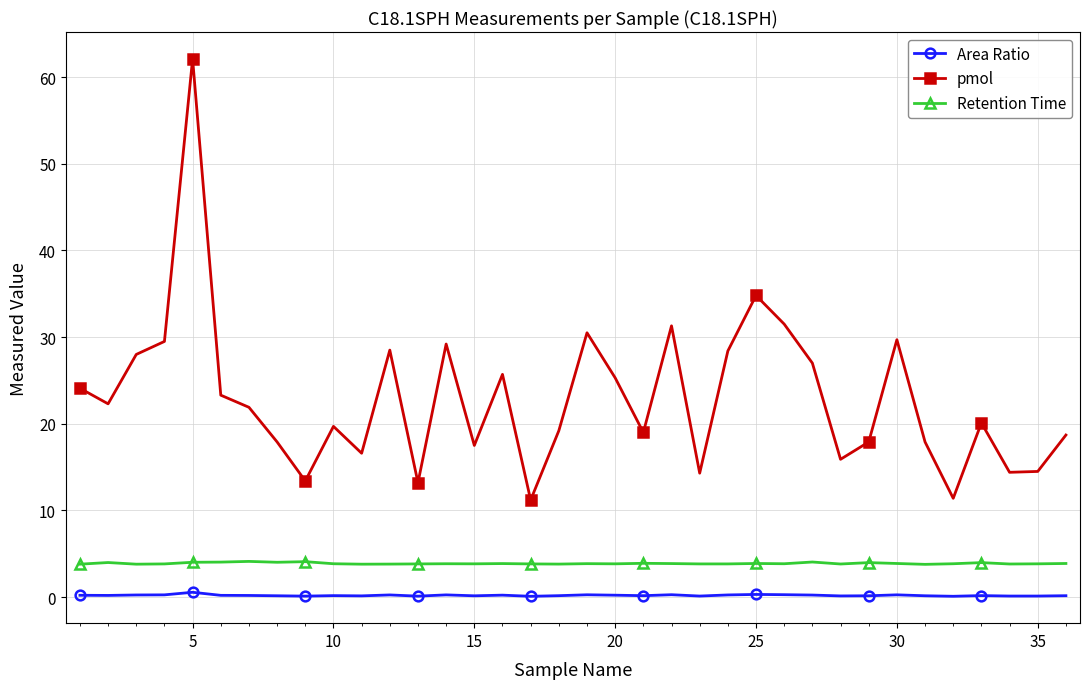

What is the value of the pmol point at the 30th from the left?

29.7